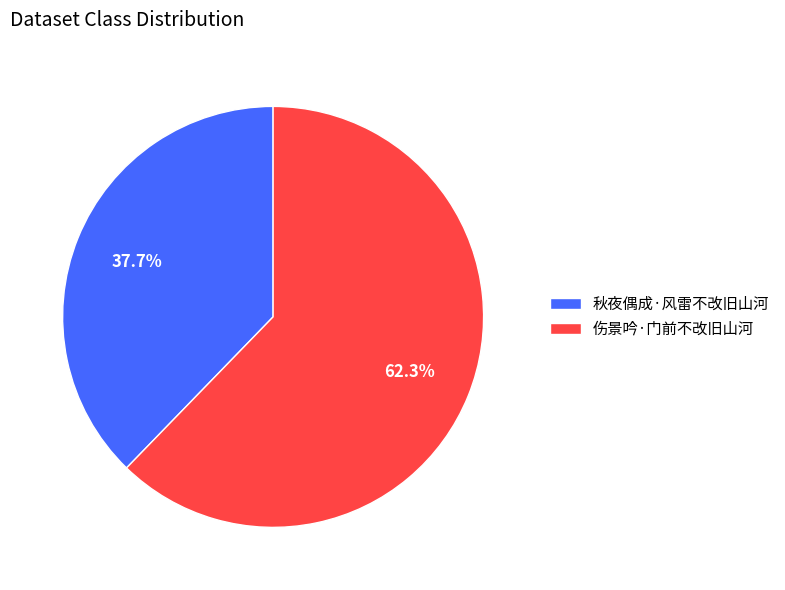

Combined, do 伤景吟·门前不改旧山河 and 秋夜偶成·风雷不改旧山河 account for over 50%?

Yes